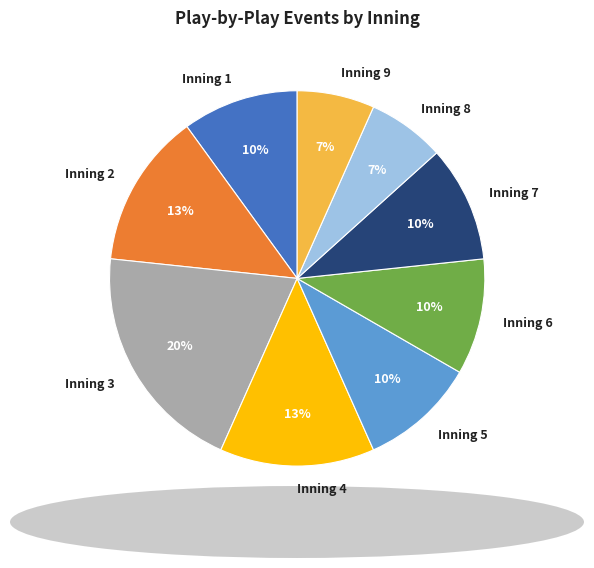

How many slices are in this pie chart?

9